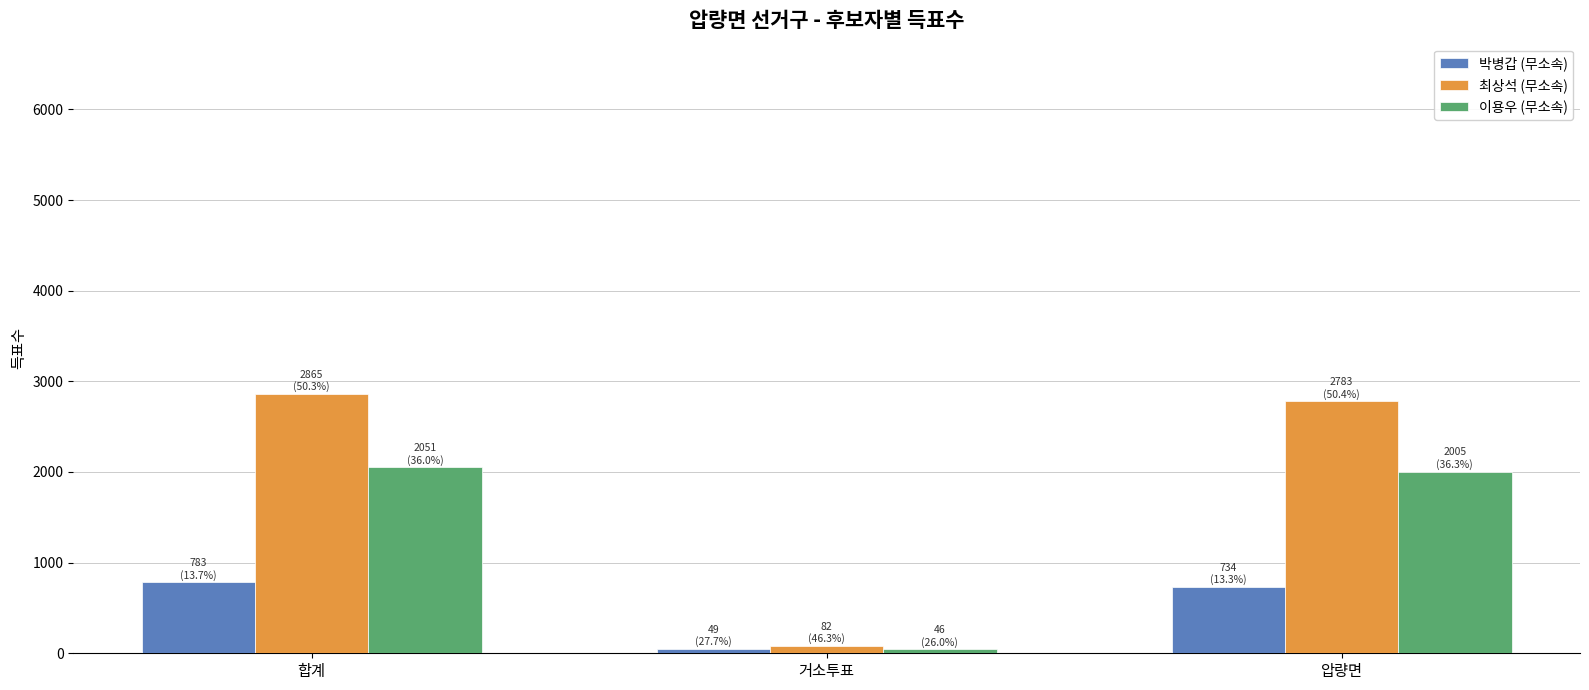

The value of 최상석 (무소속) at 압량면 is 869. True or false?

False